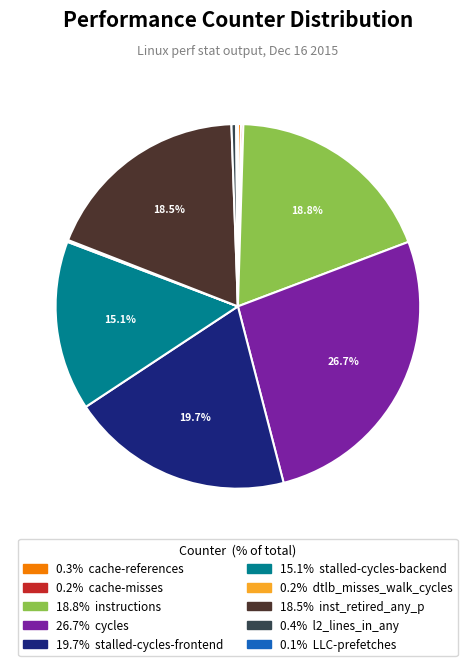

Does any single category account for the majority?

No